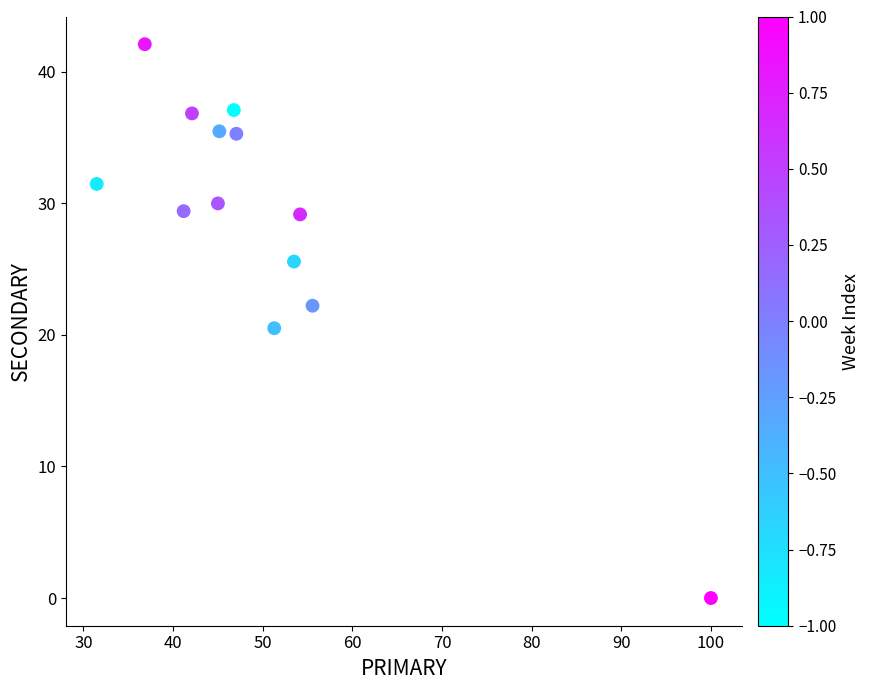

What is the range of Y values (max minus min)?

42.1